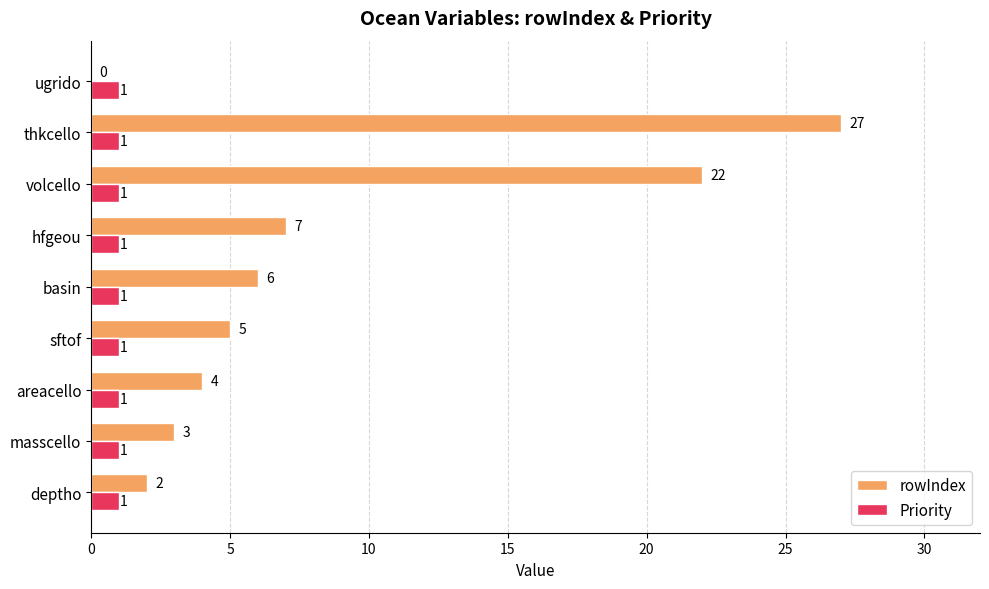

Which series changed the most between masscello and hfgeou?

rowIndex